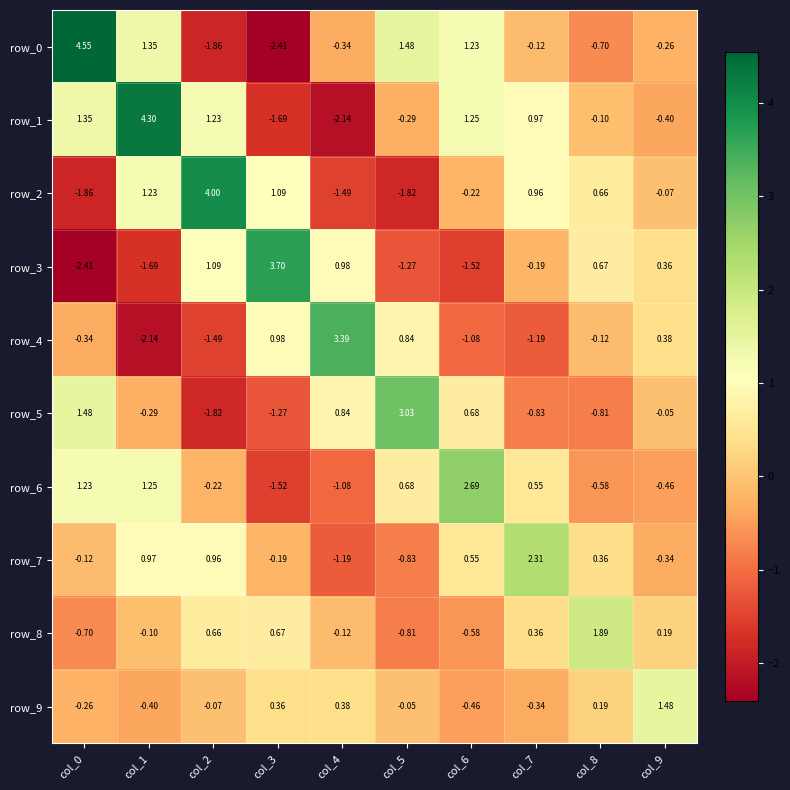

What is the difference between the maximum and minimum values in the row_8 series?

2.7